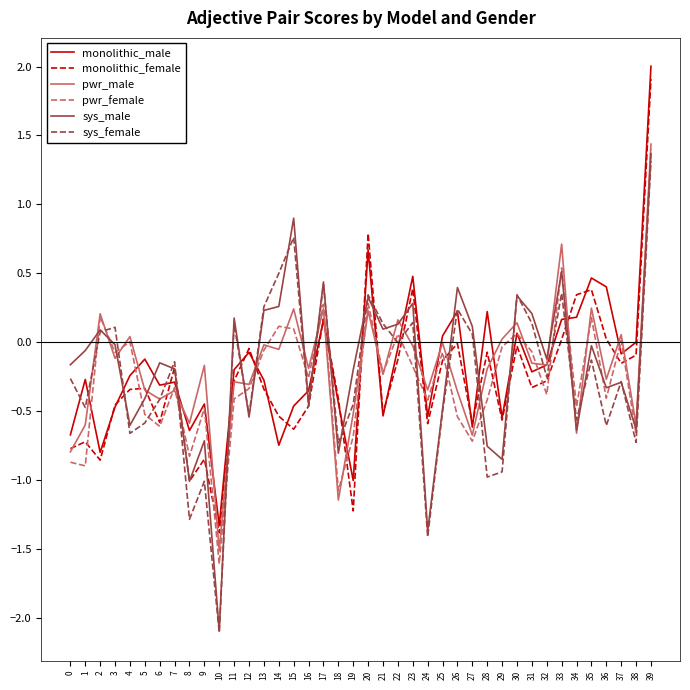

Where is the first local minimum for monolithic_female?

2